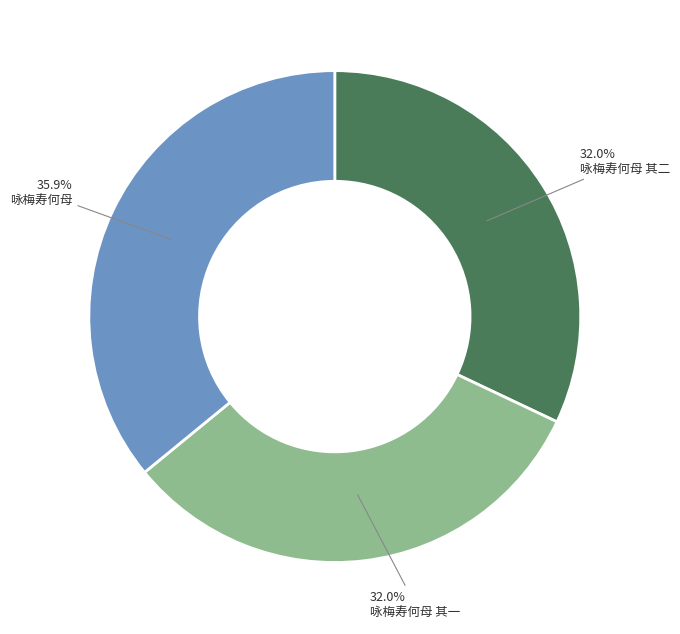

Which slice is the largest?

咏梅寿何母